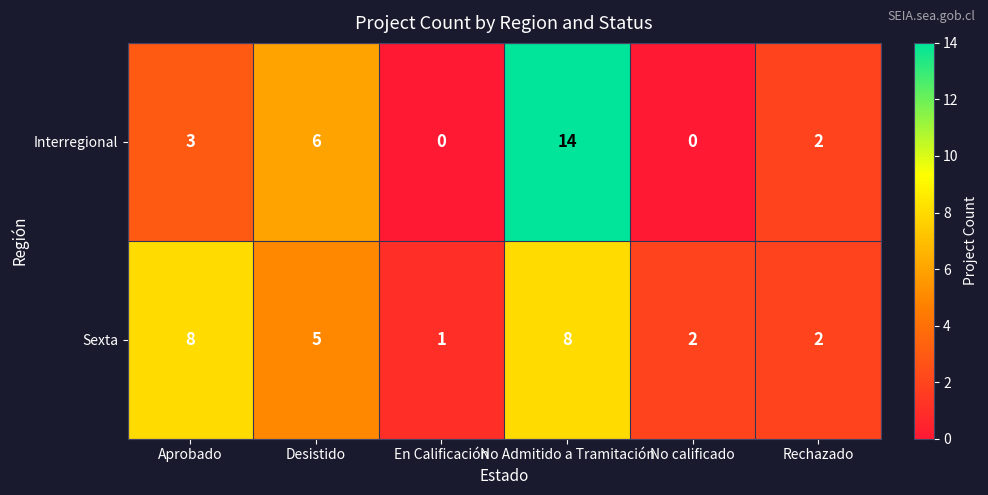

Reading left to right, extract all data points from this chart.

Interregional: 3	6	0	14	0	2
Sexta: 8	5	1	8	2	2